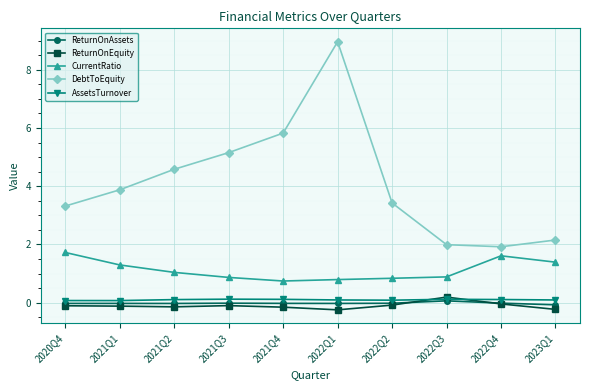

Which series changed the most between 2021Q1 and 2022Q4?

DebtToEquity